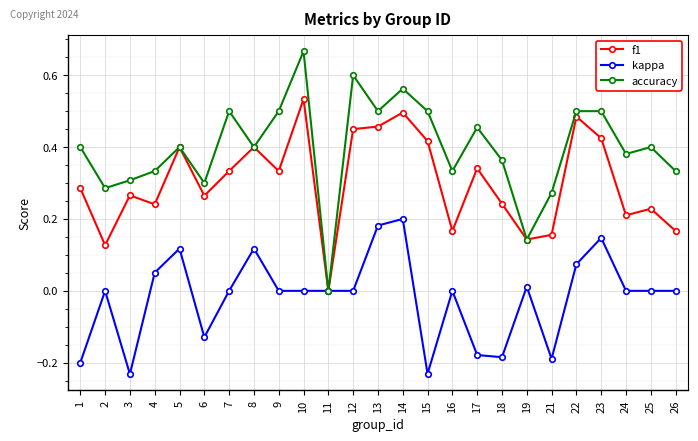

What is the sum of all accuracy values?

9.9